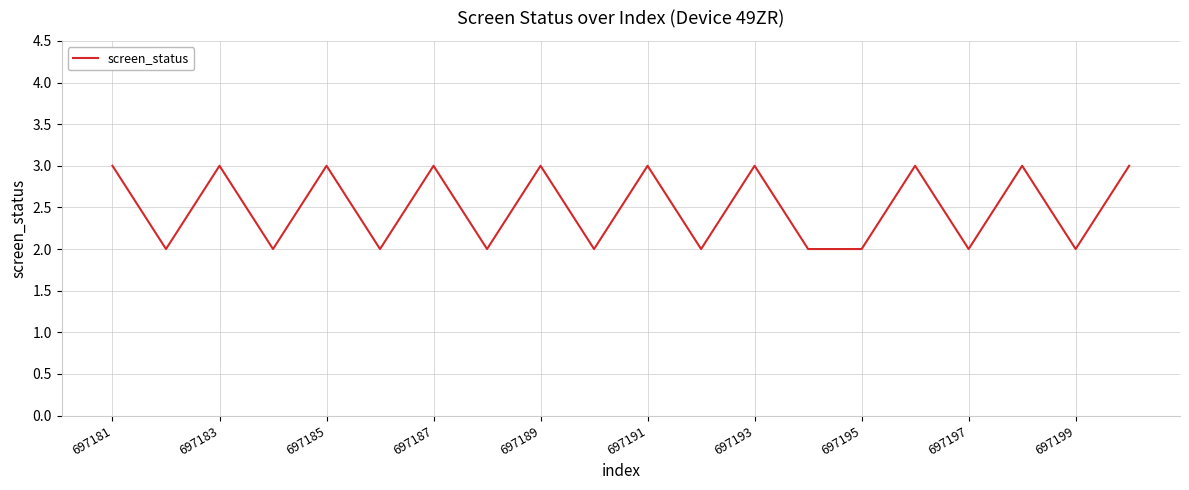

What is the maximum value shown in the chart?

3